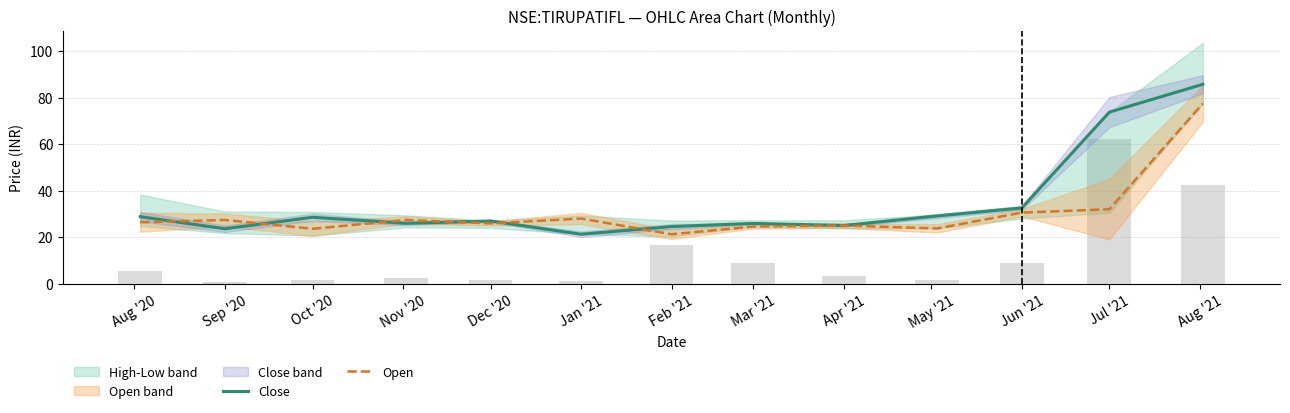

Rank the series by their average value, from highest to lowest.

Close, Open